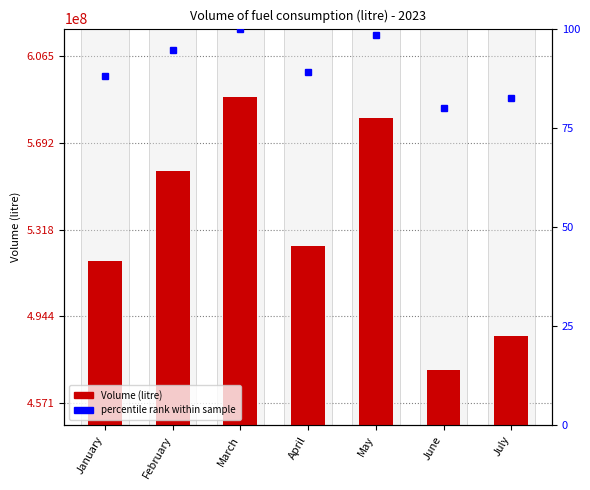

What is the spread (max minus min) of values at February?

556859475.4